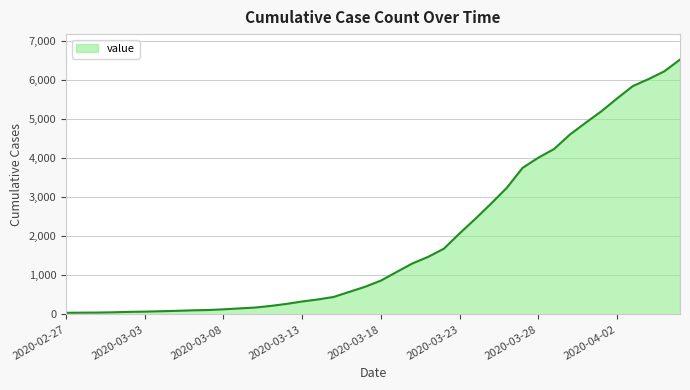

What is the difference between the maximum and minimum values?

6487